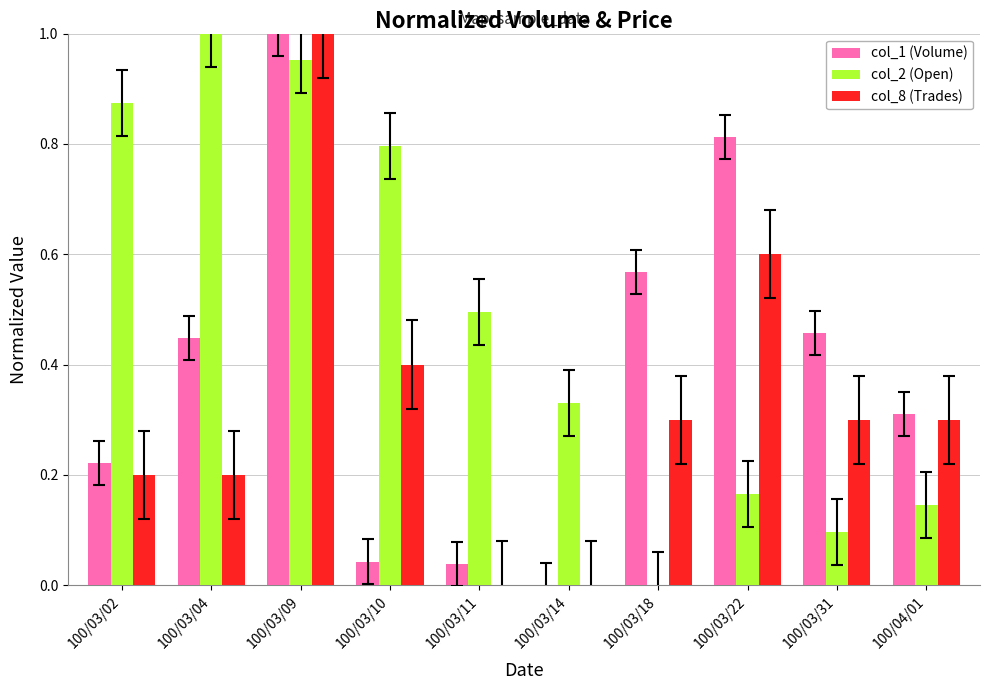

At which category is the sum across all series the highest?

100/03/09